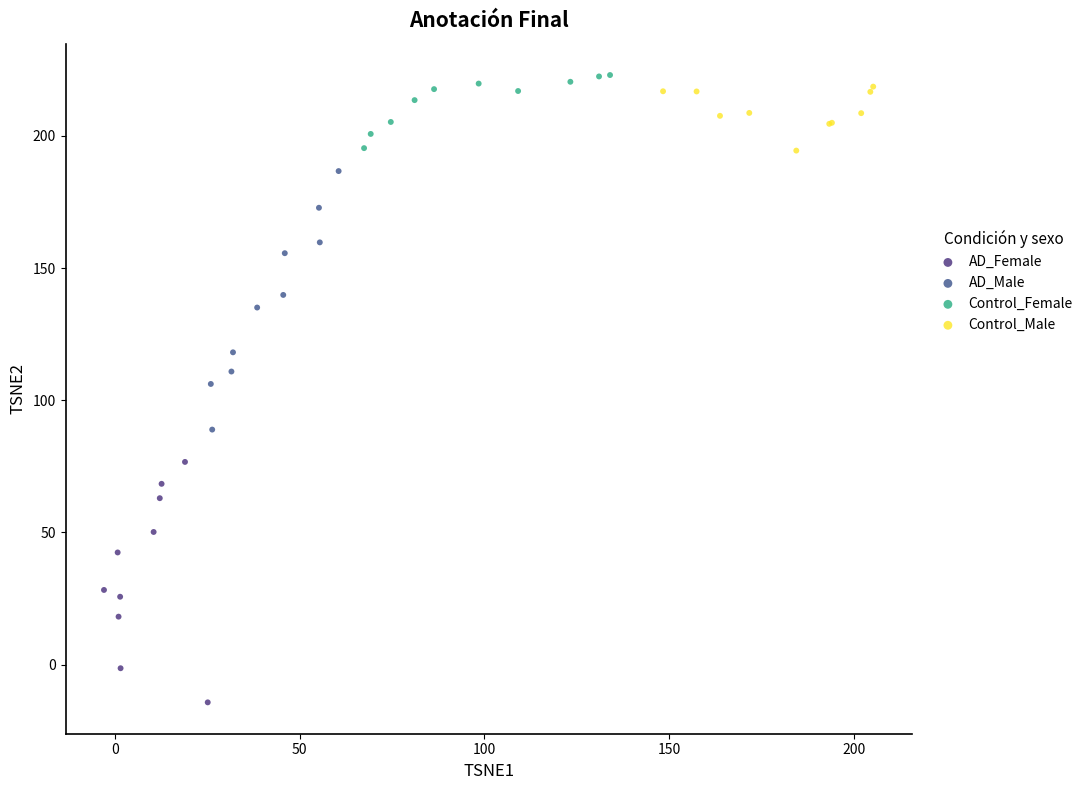

Which series contains the lowest Y value?

AD_Female